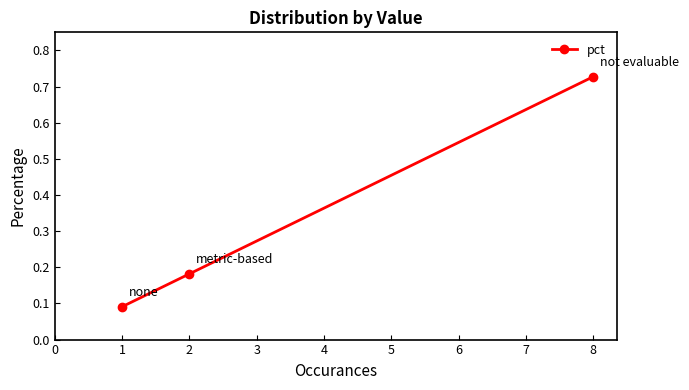

Is it true that the value at 8 is 0.4?

False